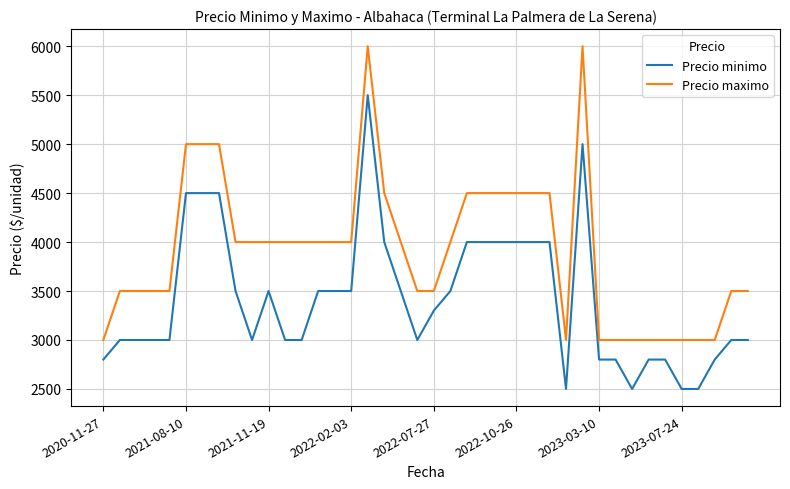

True or false: Precio maximo and Precio minimo cross at least once.

False